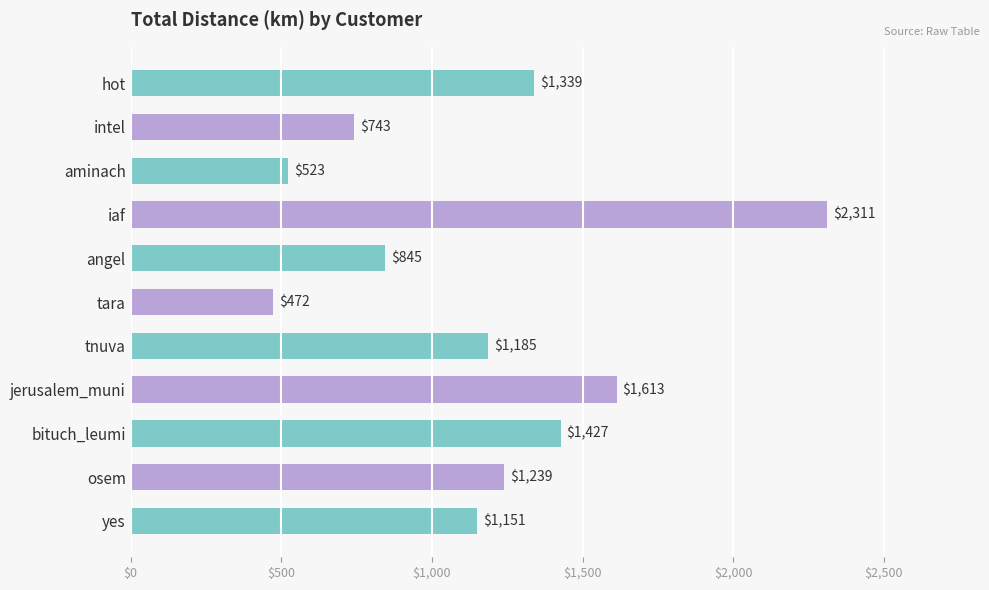

What is the maximum value shown in the chart?

2310.5